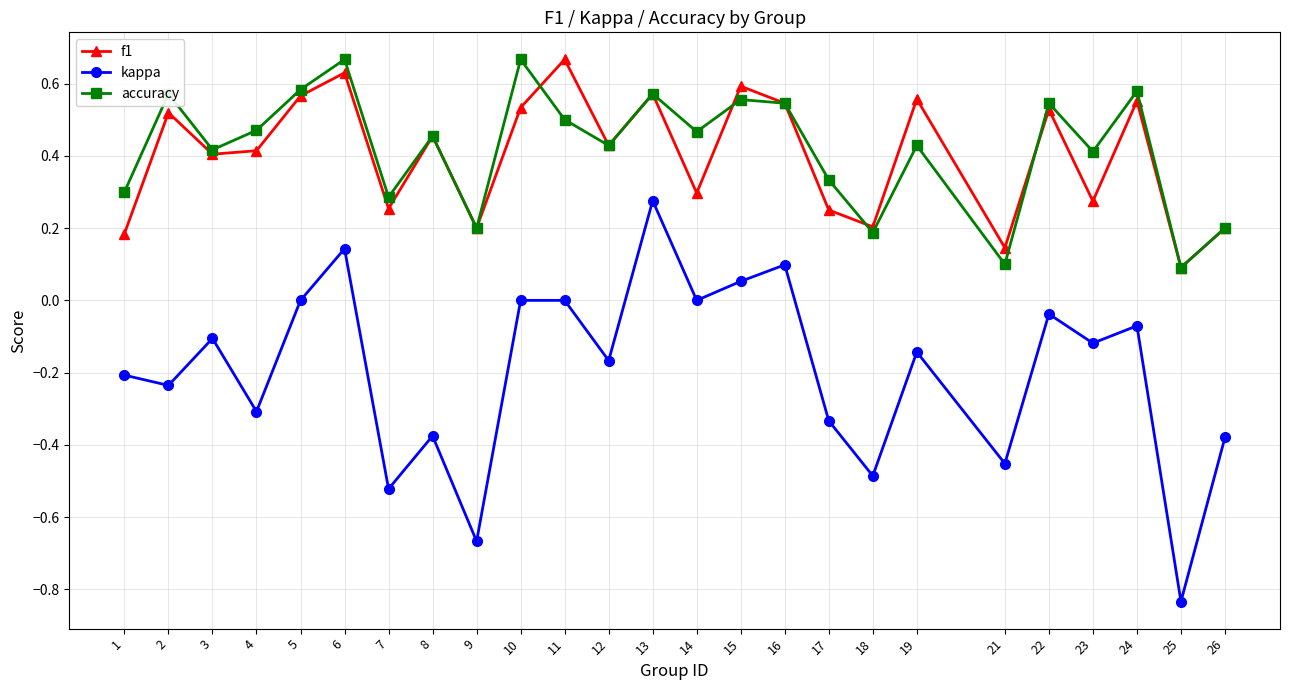

The value of f1 at 18 is 0.2. True or false?

True